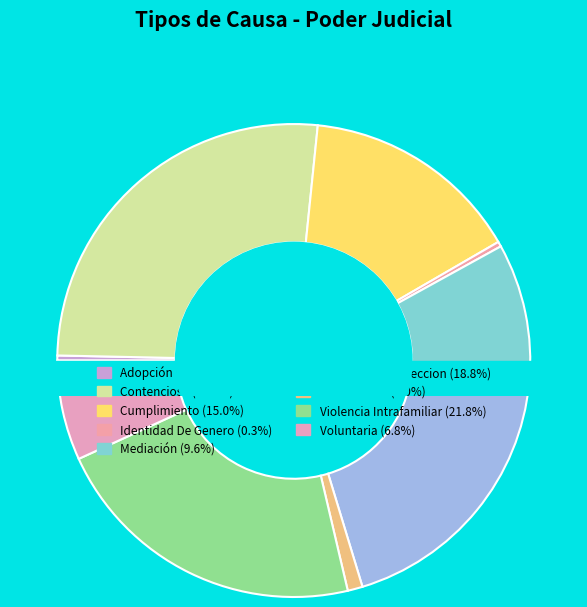

Is there any slice that represents more than half of the pie?

No